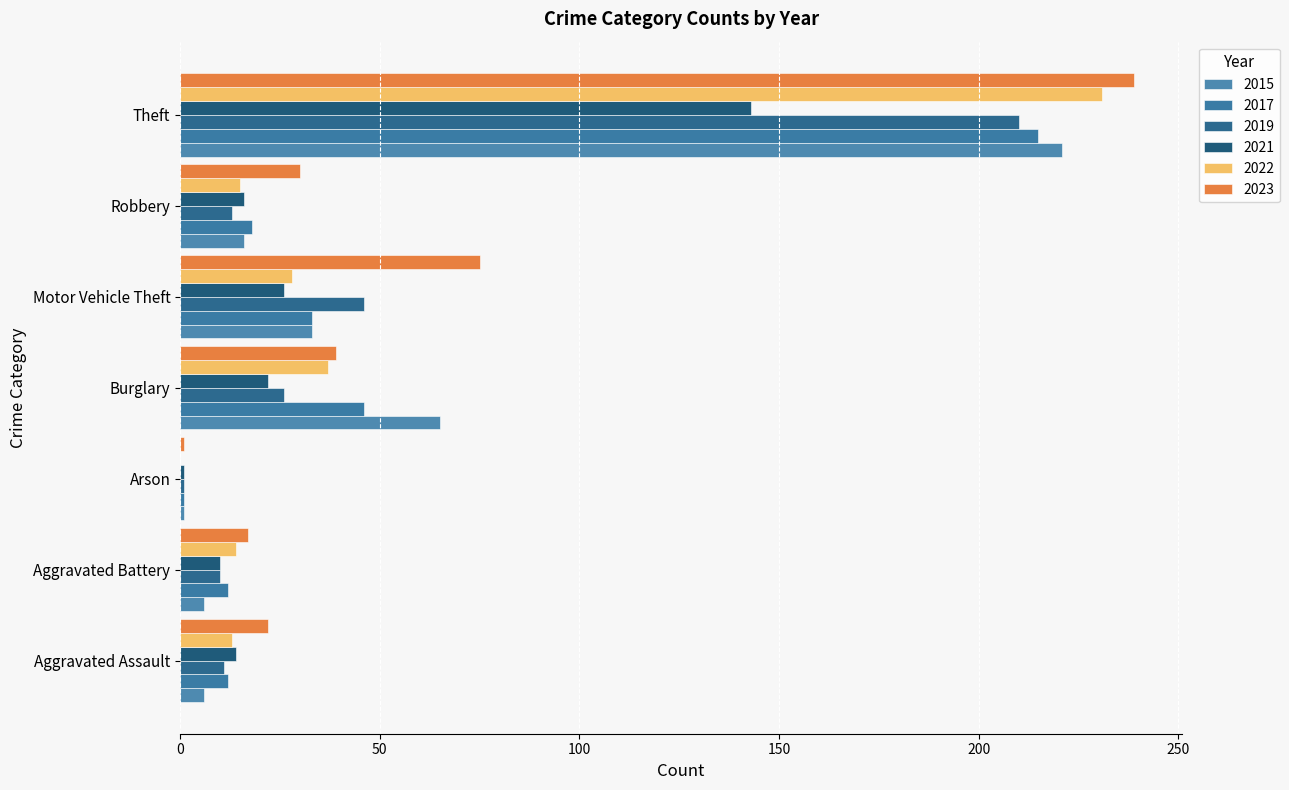

Count the number of categories in the chart.

7